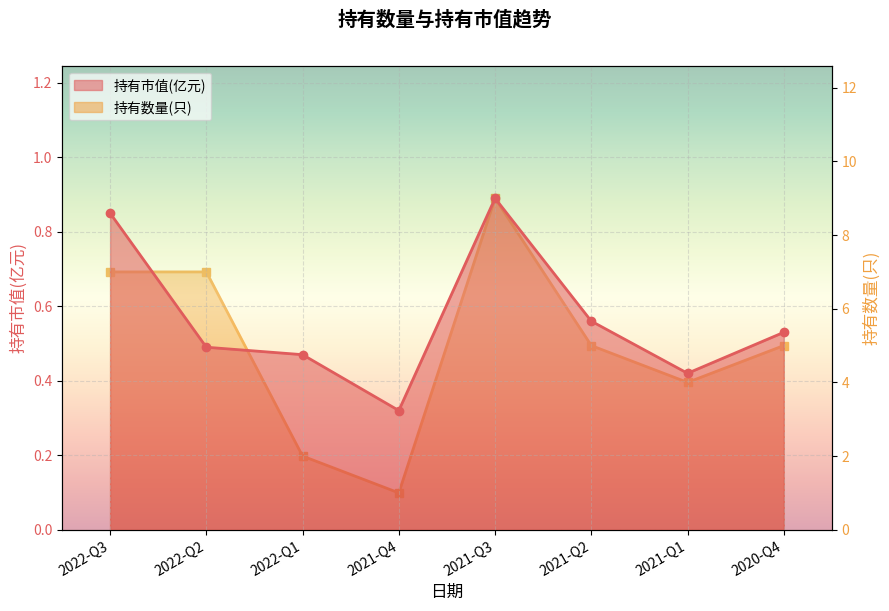

Reading right to left, transcribe all the data shown in this chart.

持有市值(亿元): 2020-Q4=0.5	2021-Q1=0.4	2021-Q2=0.6	2021-Q3=0.9	2021-Q4=0.3	2022-Q1=0.5	2022-Q2=0.5	2022-Q3=0.8
持有数量(只): 2020-Q4=5.0	2021-Q1=4.0	2021-Q2=5.0	2021-Q3=9.0	2021-Q4=1.0	2022-Q1=2.0	2022-Q2=7.0	2022-Q3=7.0